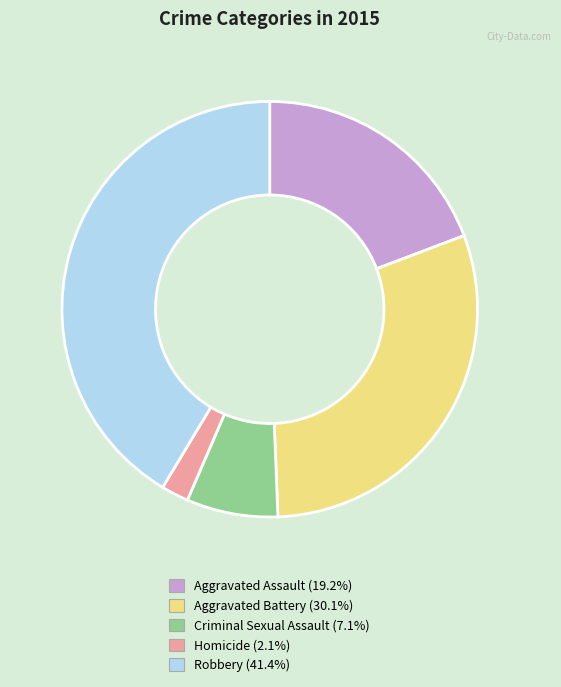

How many segments does this pie chart have?

5